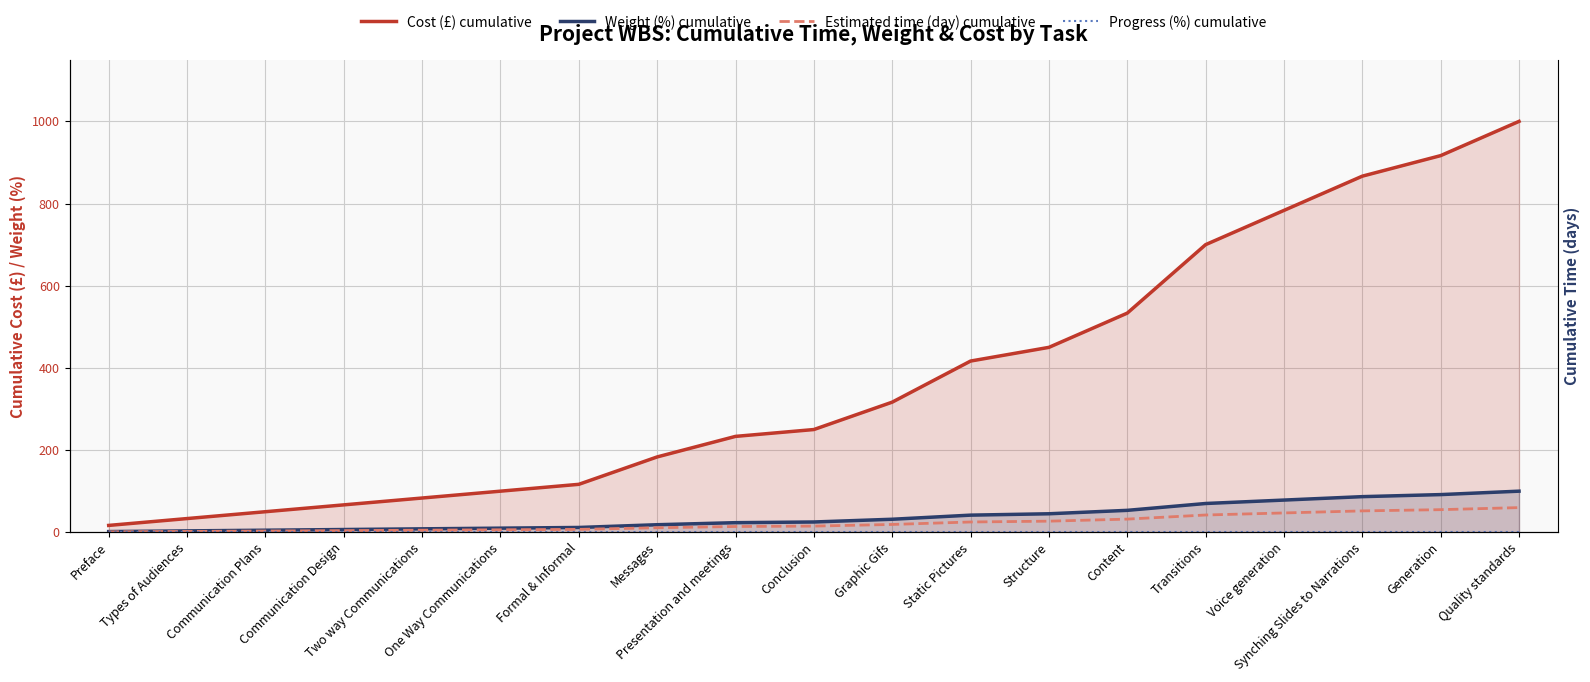

True or false: Weight (%) cumulative and Progress (%) cumulative cross at least once.

False